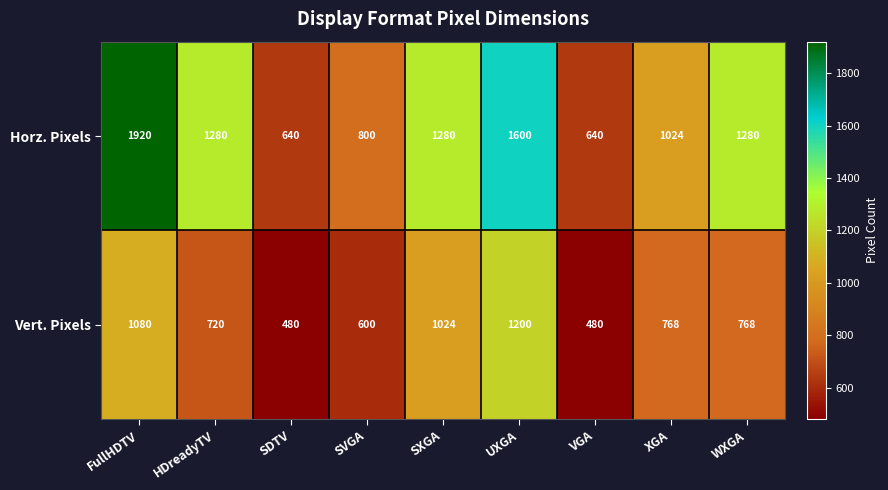

At how many categories does at least one series exceed 529?

9